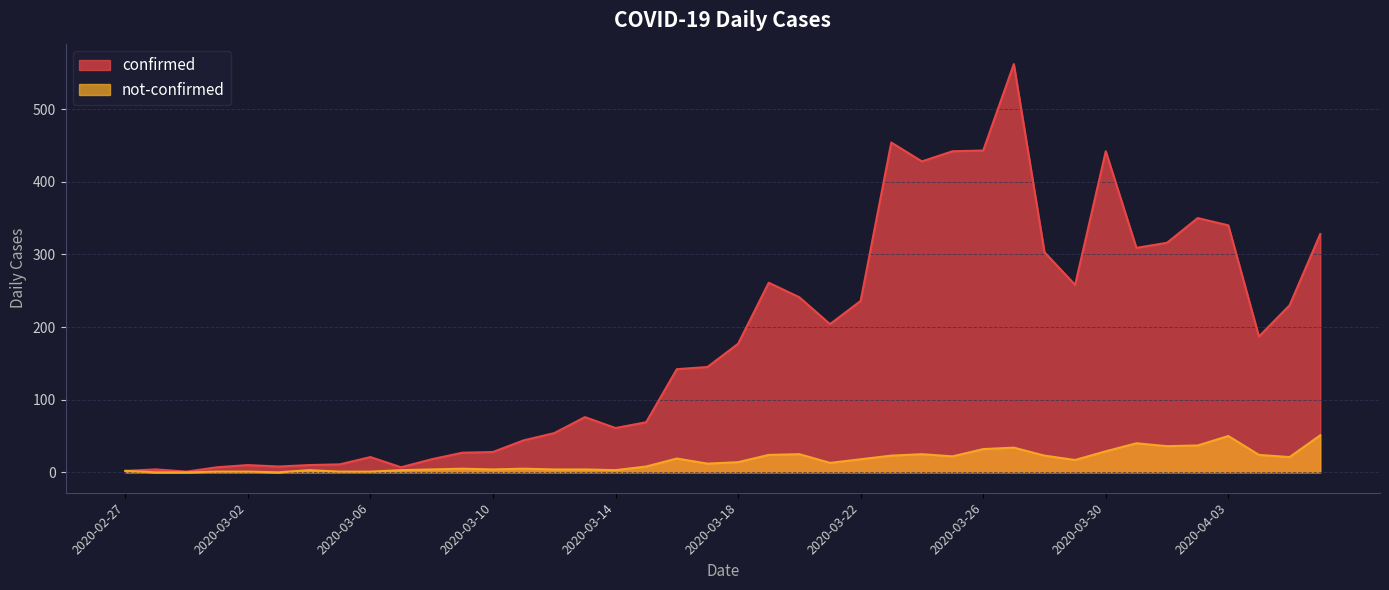

How many data points in not-confirmed are above 14?

19